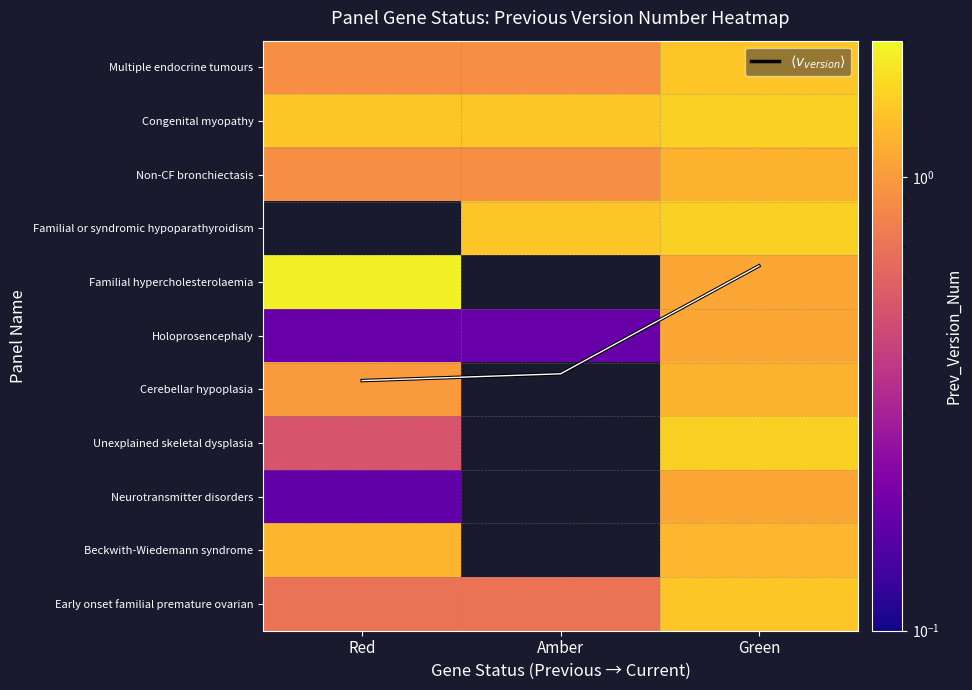

What is the average value of the Cerebellar hypoplasia series?

0.7